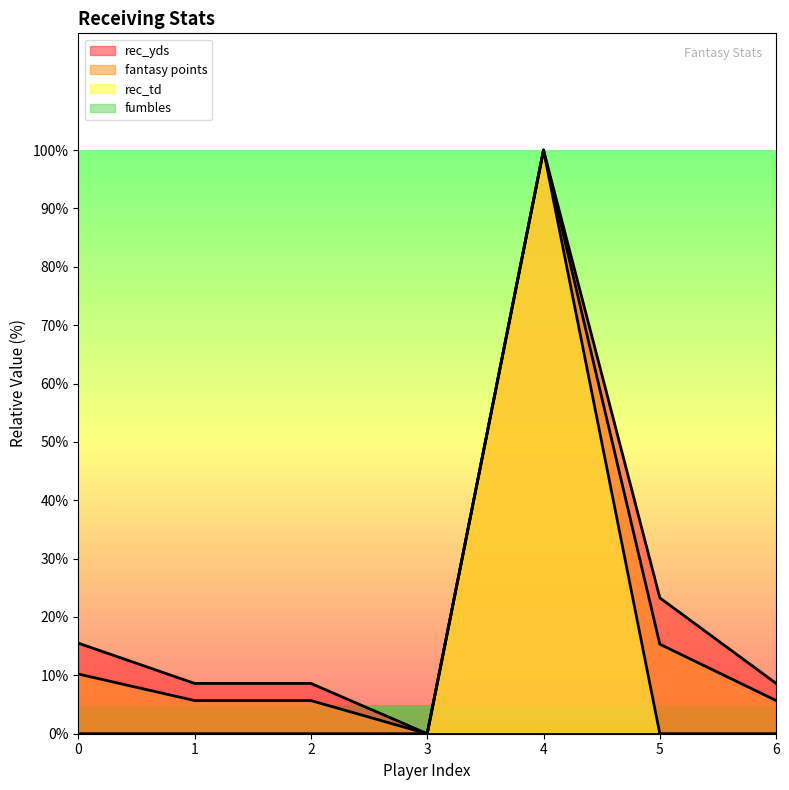

What is the difference between the maximum and minimum values in the rec_yds series?

100.0